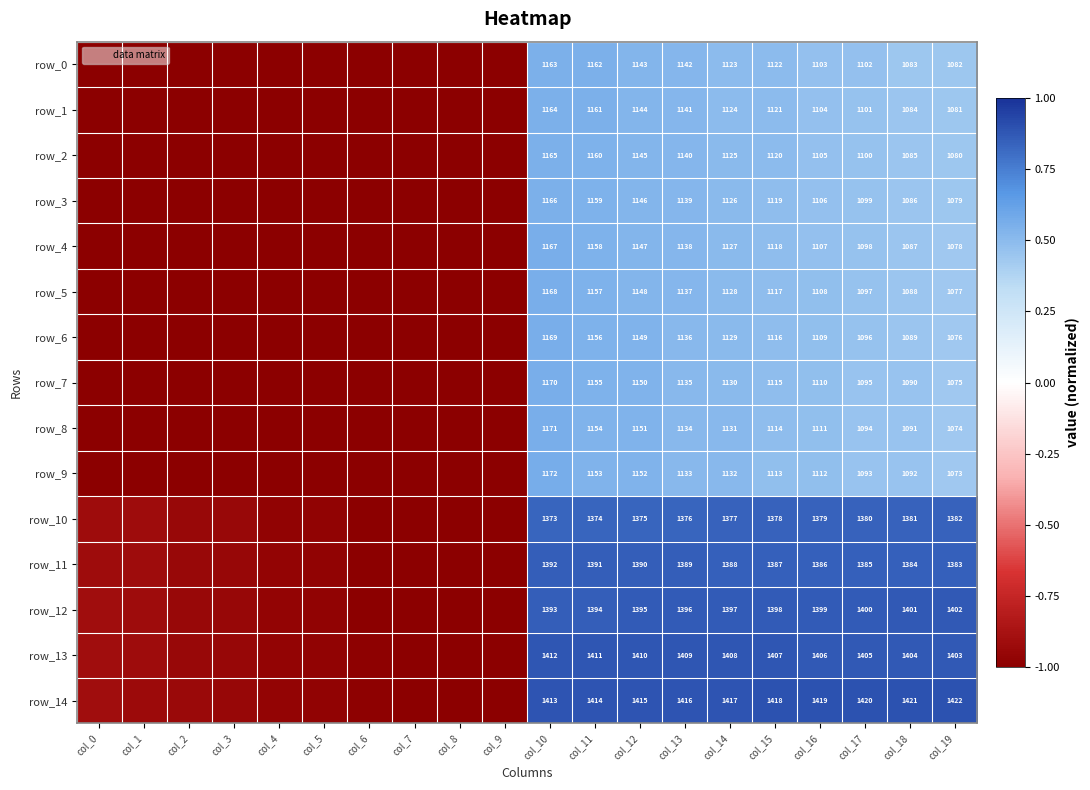

Count the number of categories in the chart.

20